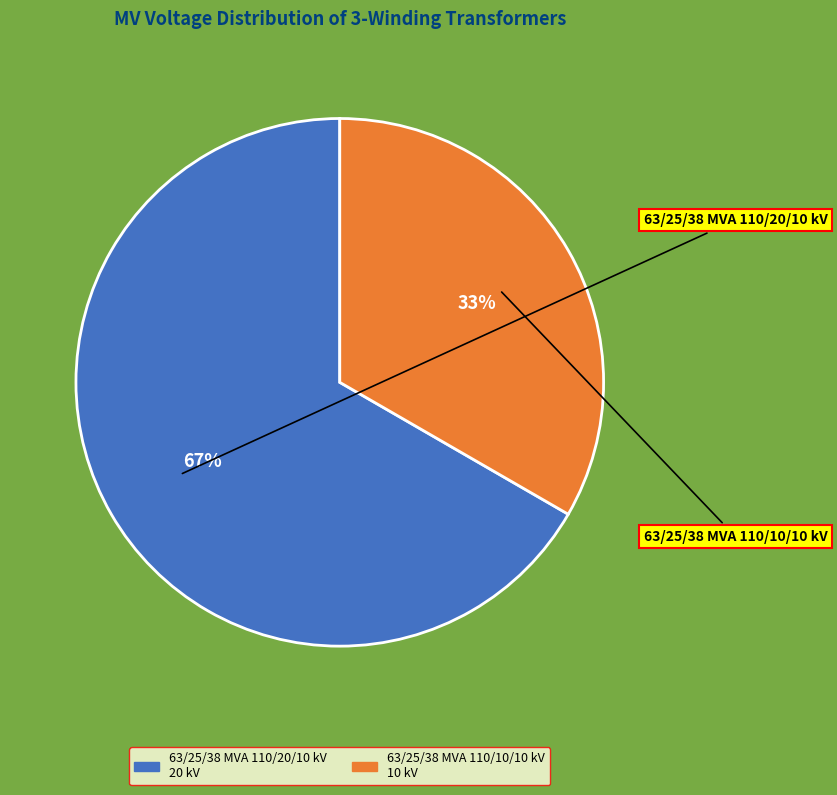

Rank the categories by value from lowest to highest.

63/25/38 MVA 110/10/10 kV, 63/25/38 MVA 110/20/10 kV